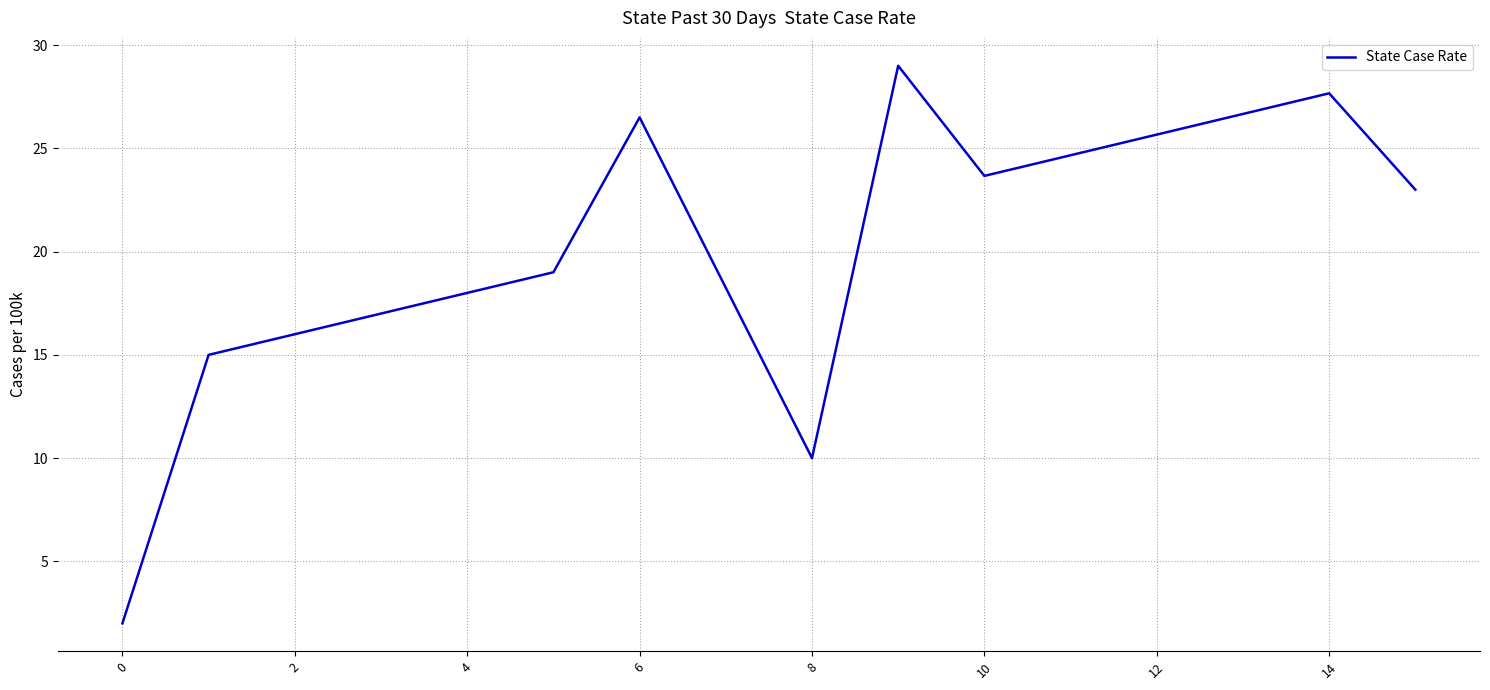

How many interior local peaks (higher than both neighbors) does the data have?

3